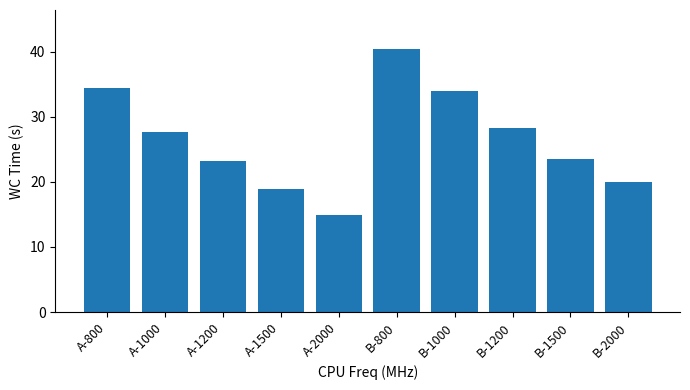

At which label does the data first exceed 27?

A-800